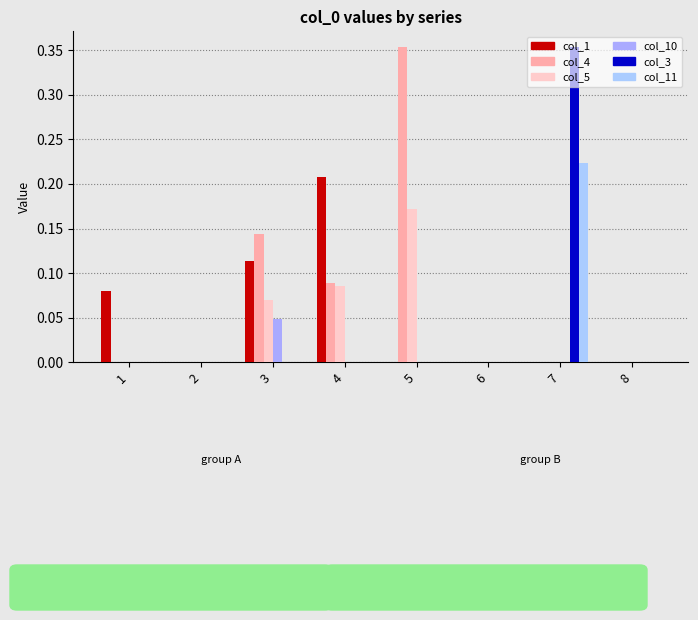

How many values in the col_5 series exceed 0?

3